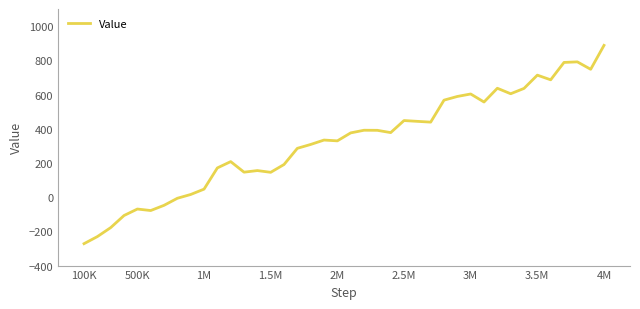

What is the difference between the maximum and minimum values?

1159.2